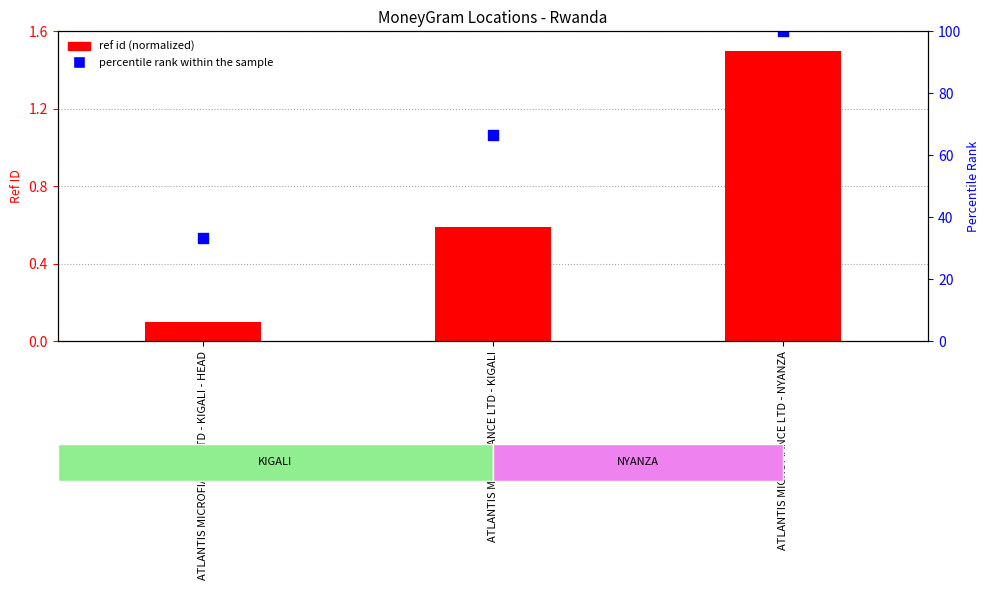

What is the total value across all series at ATLANTIS MICROFIANCE LTD - KIGALI - HEAD?

0.6